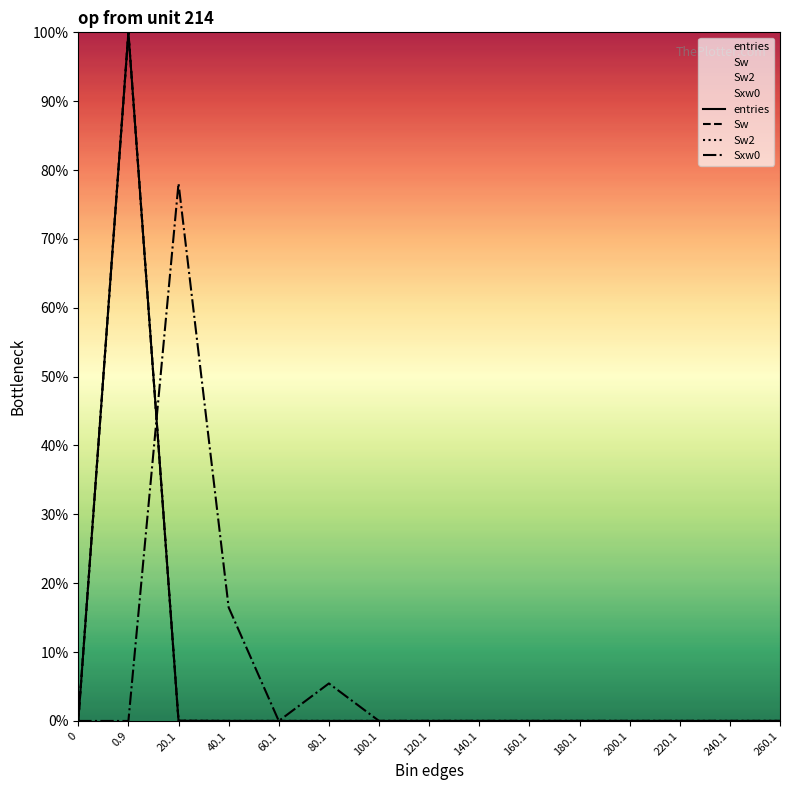

What is the average value of the Sxw0 series?

0.1